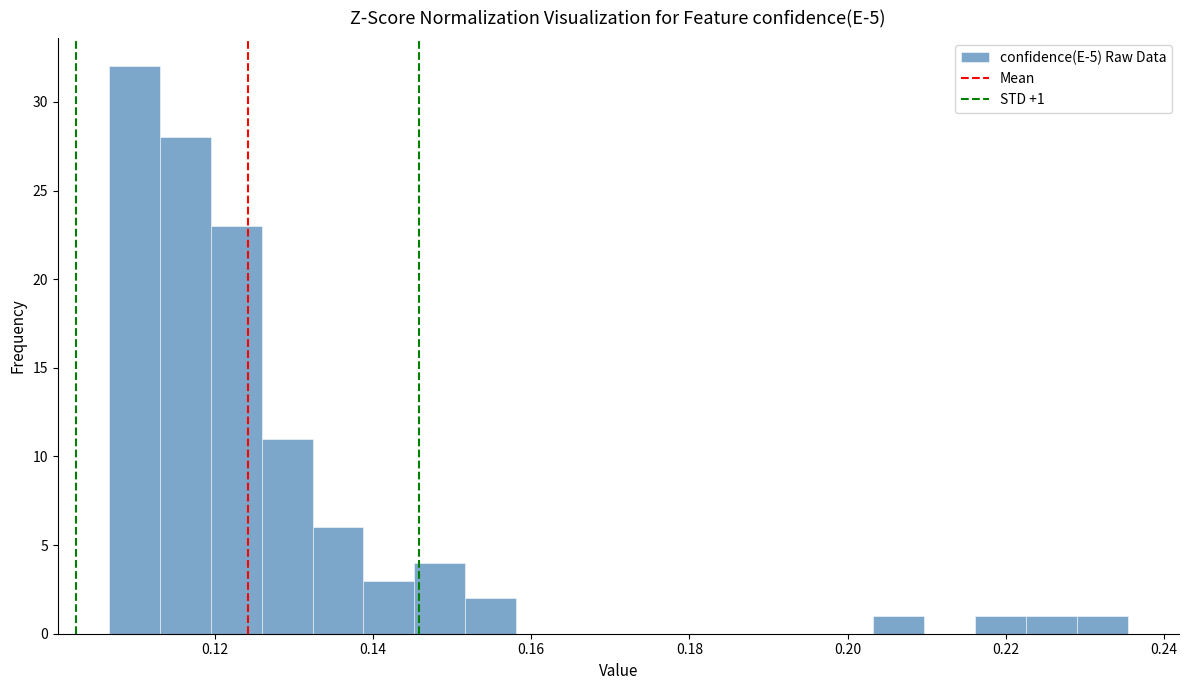

Around what value on the x-axis is the tallest bar? Give the approximate position of its centre, as read against the axis.

0.110